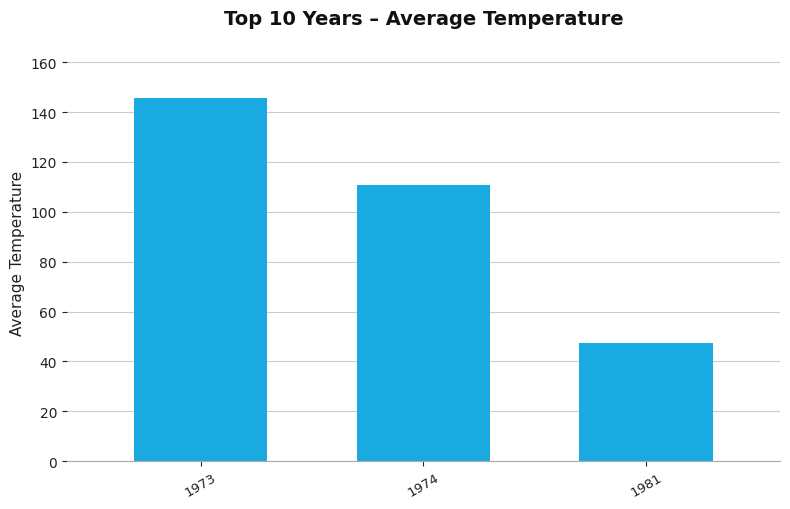

True or false: the data shows 110.9 at 1974.

True